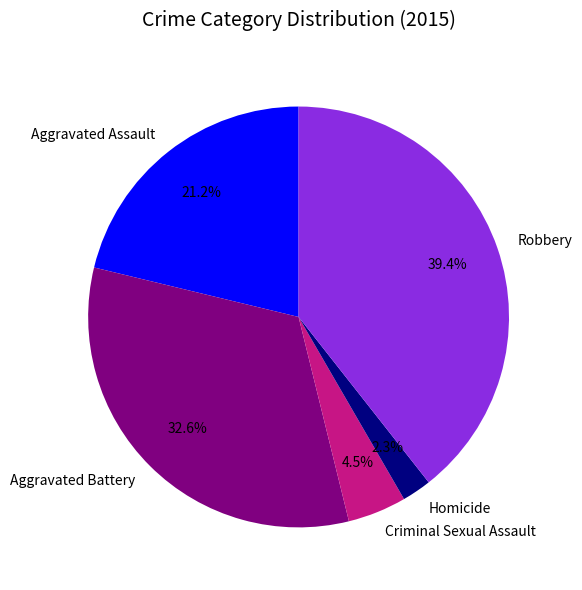

Is it true that Criminal Sexual Assault is 12% of the pie?

False